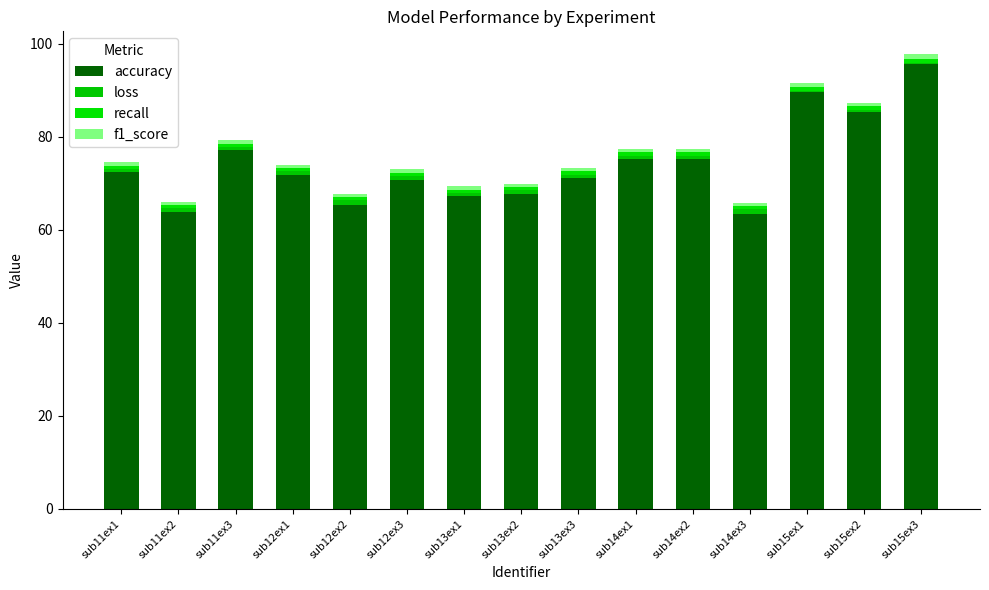

Count the number of data series in this chart.

4